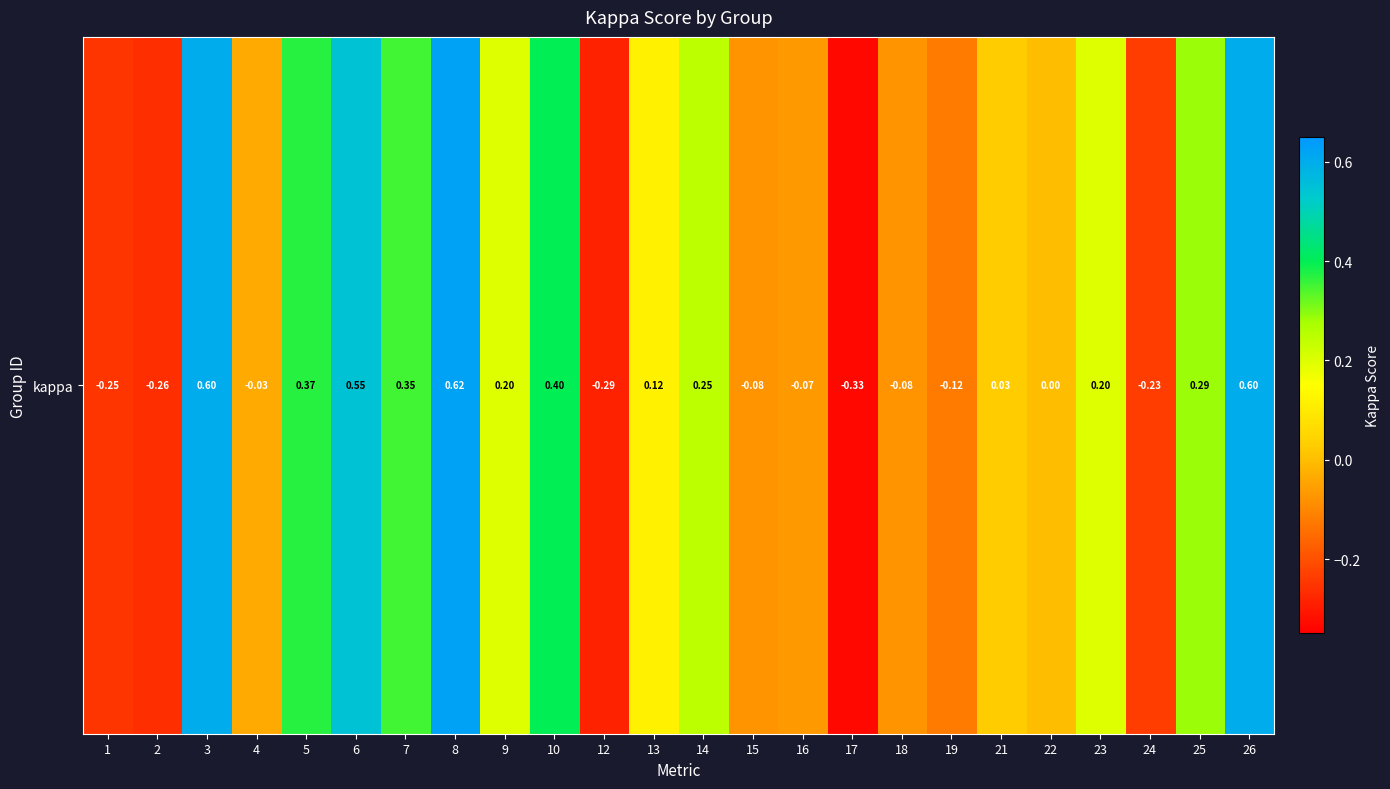

What is the sum of all values?

2.8